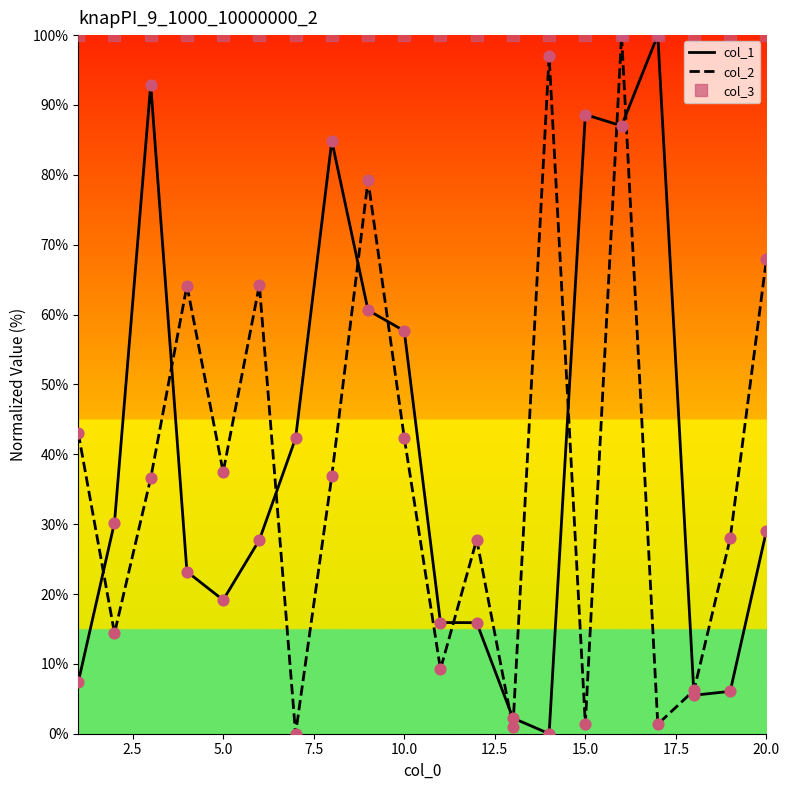

Which series has the largest total across all categories?

col_3